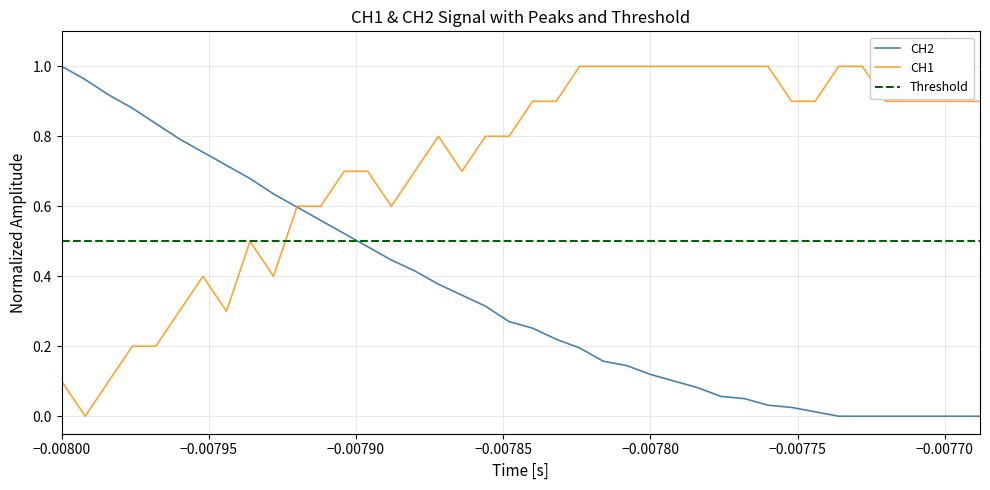

At how many categories does at least one series exceed 0?

40